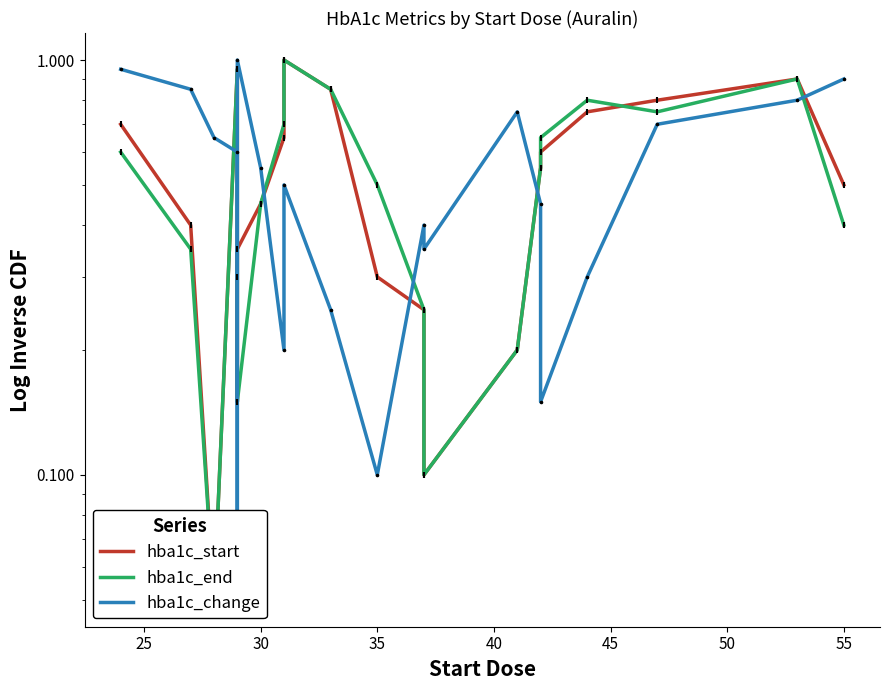

Which series has the widest spread of Y values?

hba1c_start